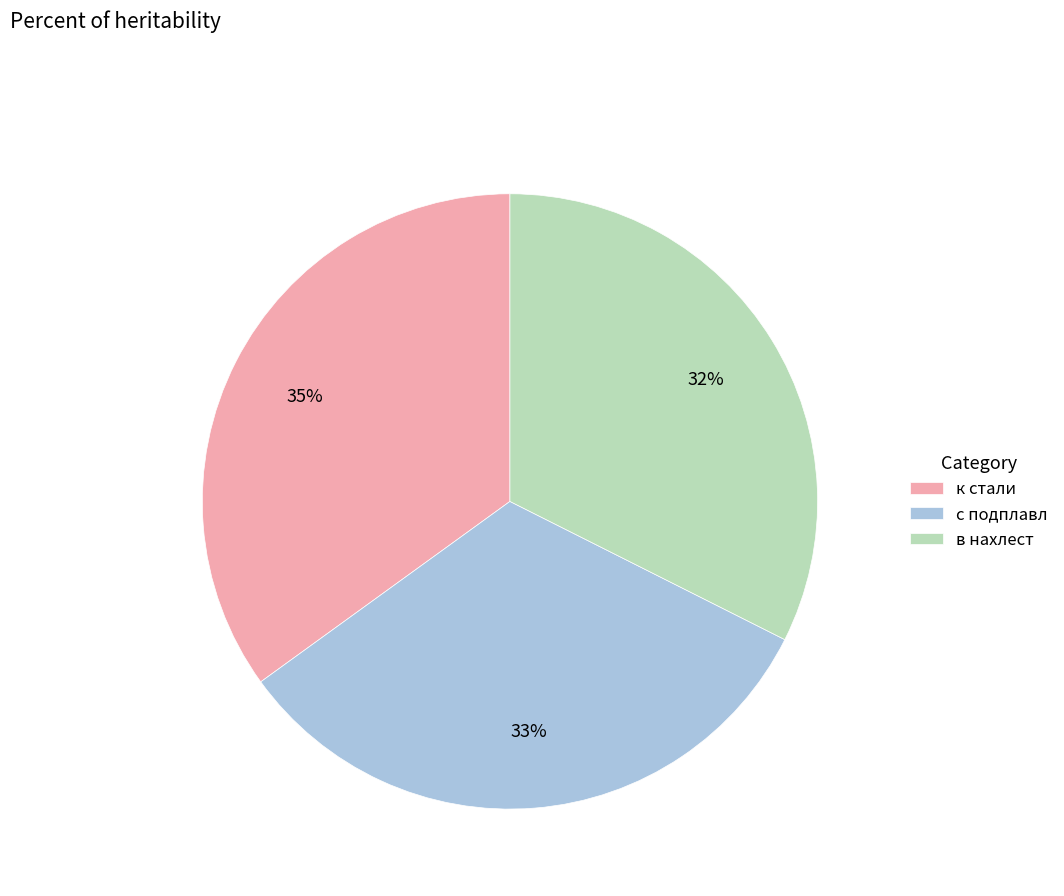

Which category has the biggest portion of the pie?

к стали